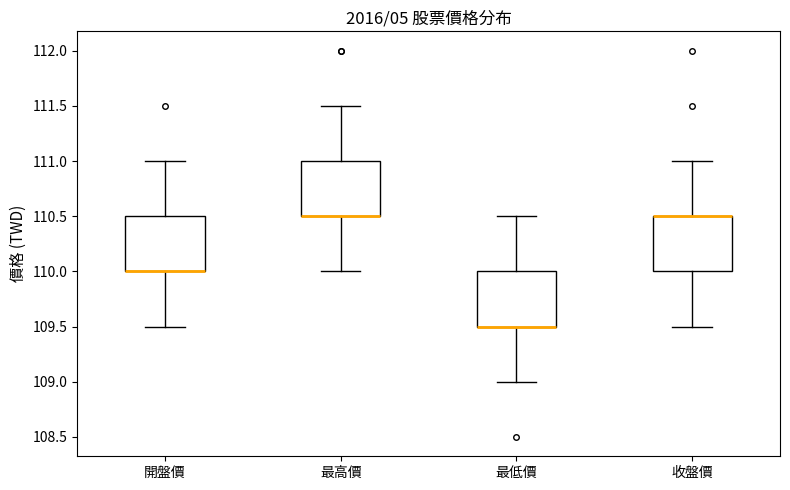

Reading left to right, read every box against the y-axis: the position of its median line, the range the box covers, and the ends of its whiskers. The values are not printed on the chart, so give them approximately, as read against the axis.

開盤價: median 110.0 (drawn on the box's lower edge), box 110.0 to 110.5, whiskers 109.5 to 111.0
最高價: median 110.5 (drawn on the box's lower edge), box 110.5 to 111.0, whiskers 110.0 to 111.5
最低價: median 109.5 (drawn on the box's lower edge), box 109.5 to 110.0, whiskers 109.0 to 110.5
收盤價: median 110.5 (drawn on the box's upper edge), box 110.0 to 110.5, whiskers 109.5 to 111.0